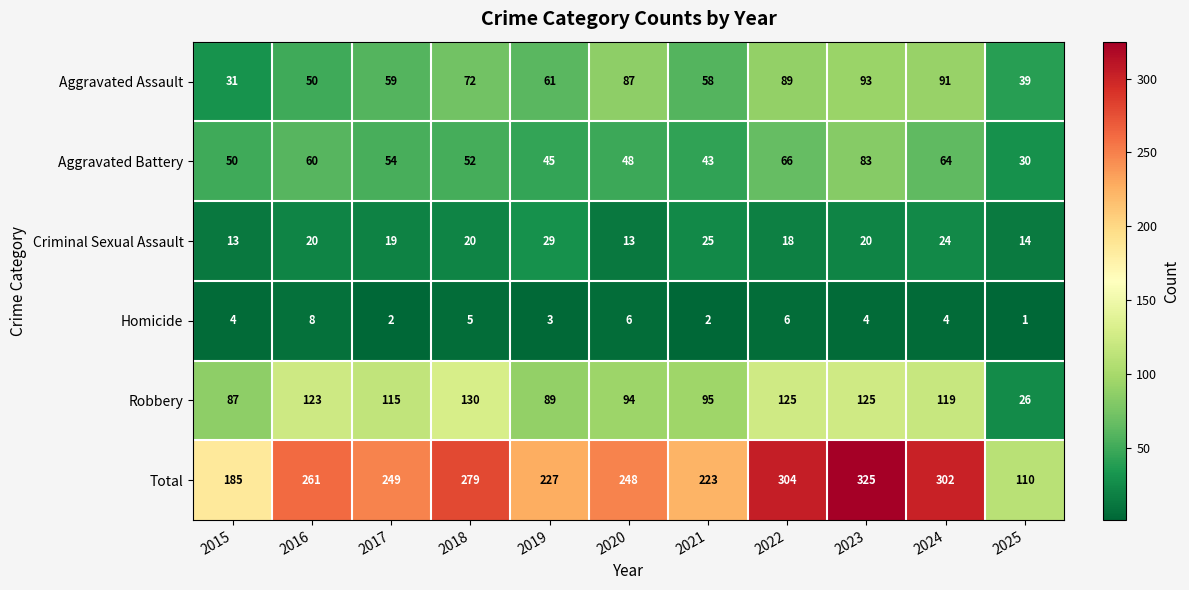

What is the average value of the Aggravated Battery series?

54